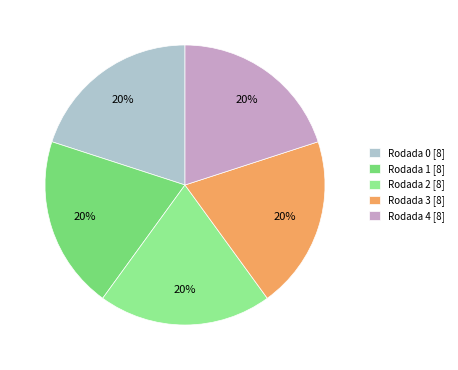

Count the number of slices in the pie.

5